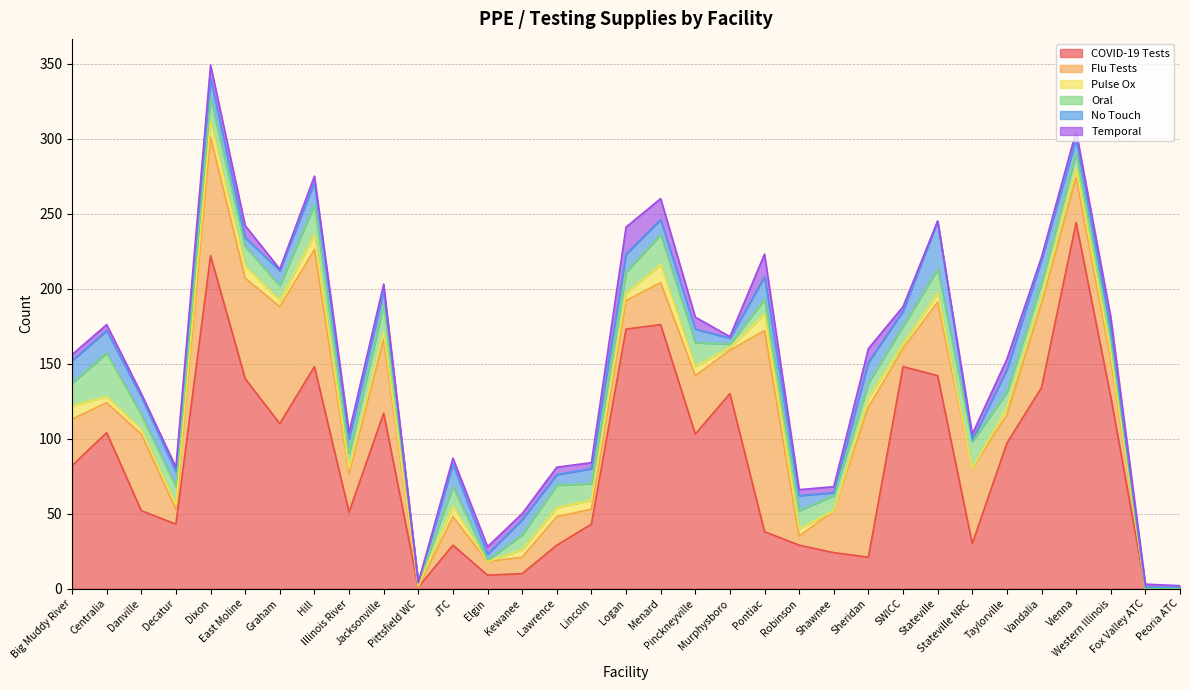

Reading right to left, list all the values displayed in this chart.

COVID-19 Tests: 0	0	128	244	134	97	30	142	148	21	24	29	38	130	103	176	173	43	29	10	9	29	1	117	51	148	110	140	222	43	52	104	82
Flu Tests: 0	0	25	30	56	19	50	49	12	100	28	6	134	29	39	28	19	10	19	11	9	19	0	49	26	78	78	67	79	10	51	20	31
Pulse Ox: 0	0	4	6	4	5	0	6	3	6	0	5	11	2	6	12	5	6	6	5	0	7	1	5	3	10	4	8	10	3	3	4	9
Oral: 0	0	10	10	10	10	18	16	12	10	10	12	10	2	16	20	14	11	15	10	1	13	2	18	10	20	10	13	16	12	10	29	15
No Touch: 1	1	6	10	15	15	1	32	10	14	2	10	15	4	9	10	12	10	7	10	4	15	0	10	10	15	10	6	13	10	12	15	15
Temporal: 1	2	8	5	2	7	4	0	3	9	4	4	15	1	8	14	18	4	5	4	5	4	0	4	4	4	1	8	9	3	2	4	4